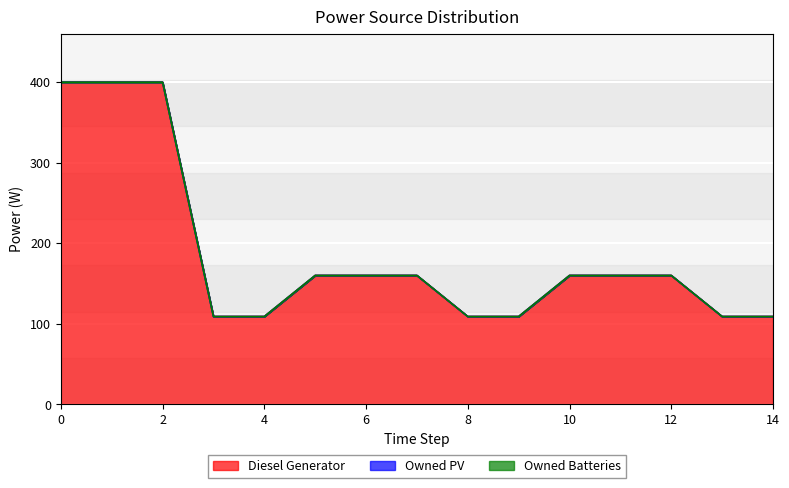

Rank the series at 13 from highest to lowest value.

Diesel Generator, Owned PV, Owned Batteries